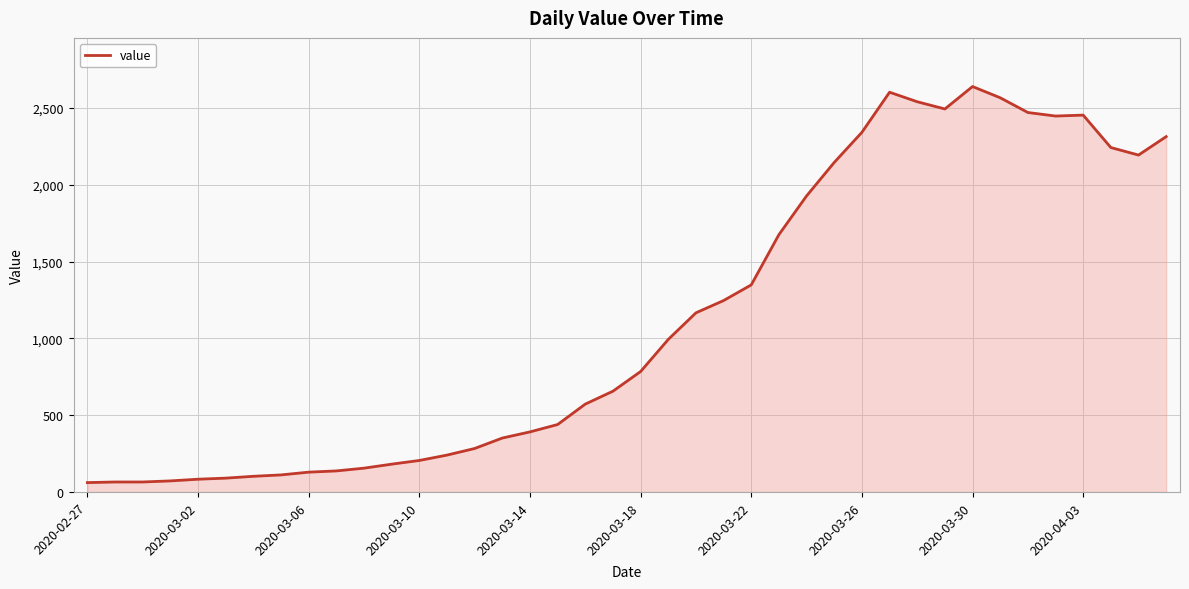

What is the minimum value shown in the chart?

61